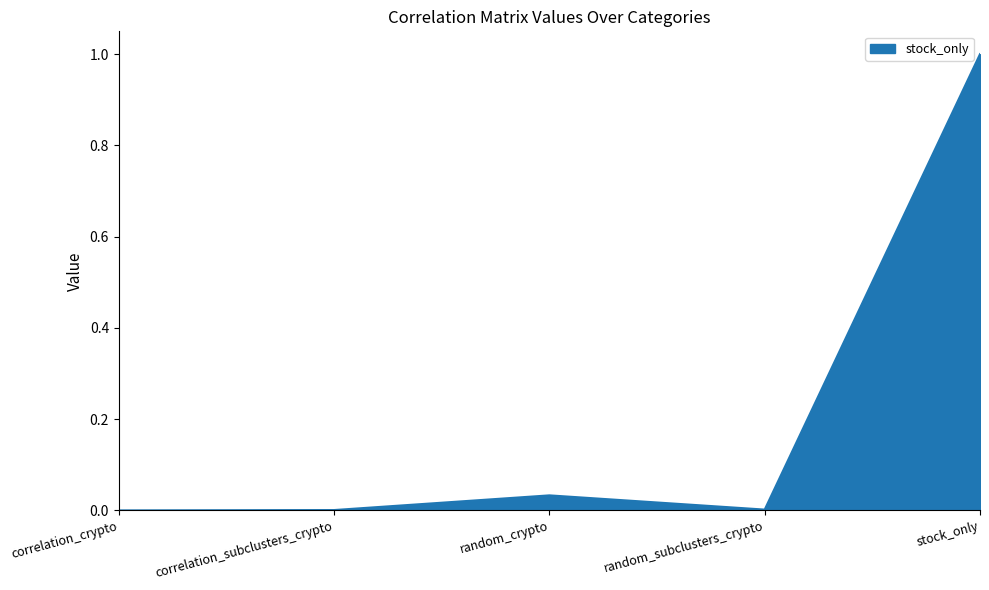

How many interior local peaks (higher than both neighbors) does the data have?

1